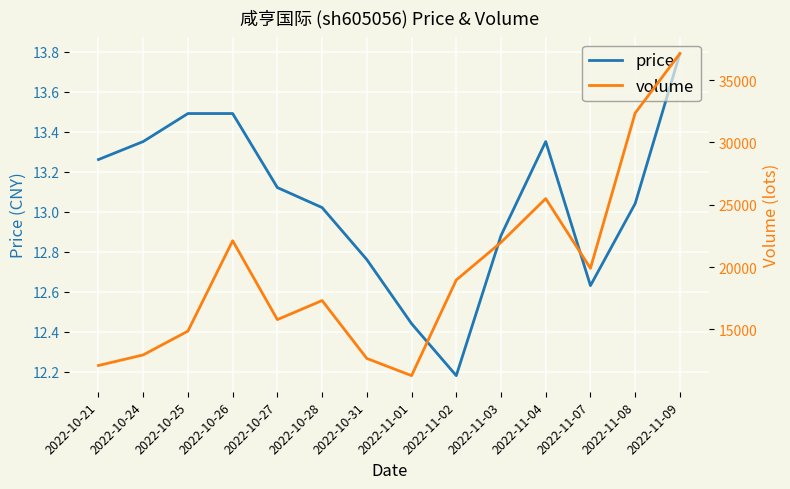

Which series has the widest spread of values?

volume